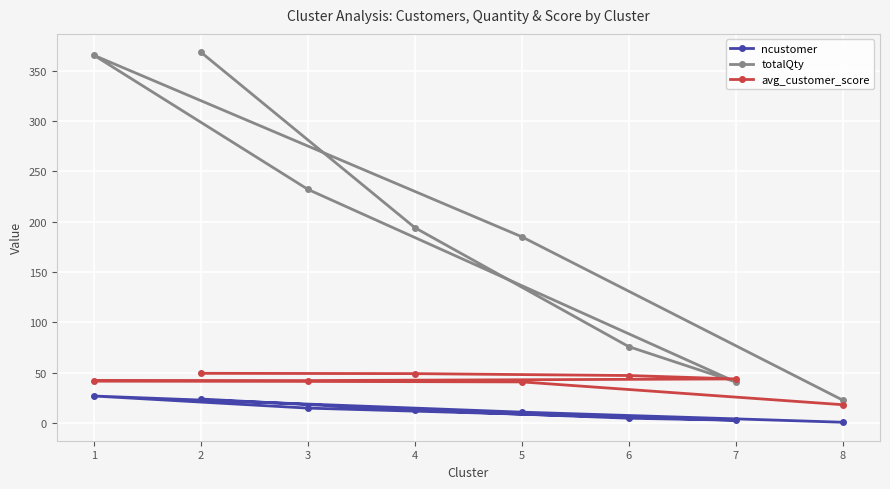

Between 8 and 5, which is larger?

5